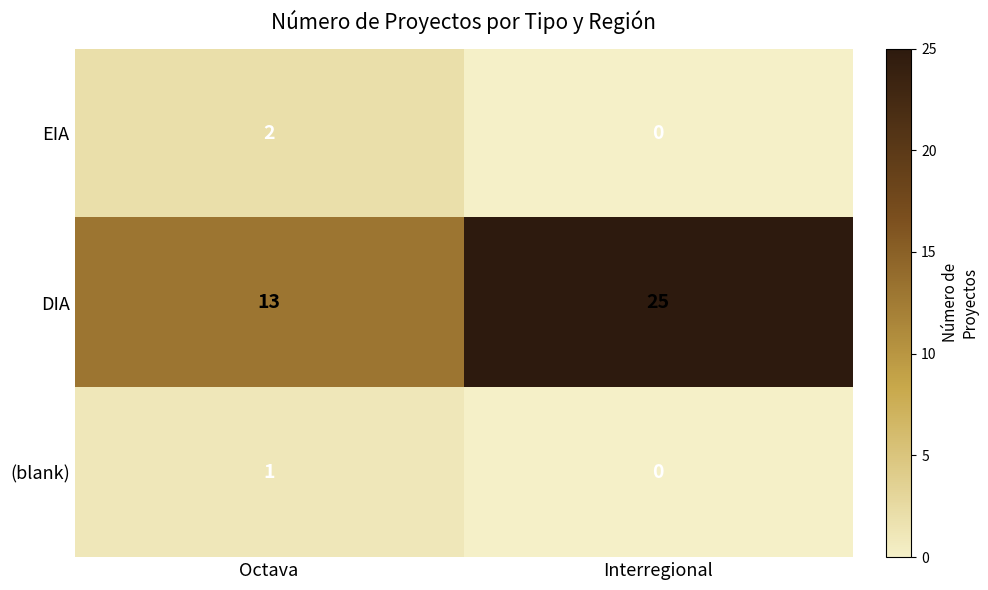

The value of EIA at Octava is 1. True or false?

False